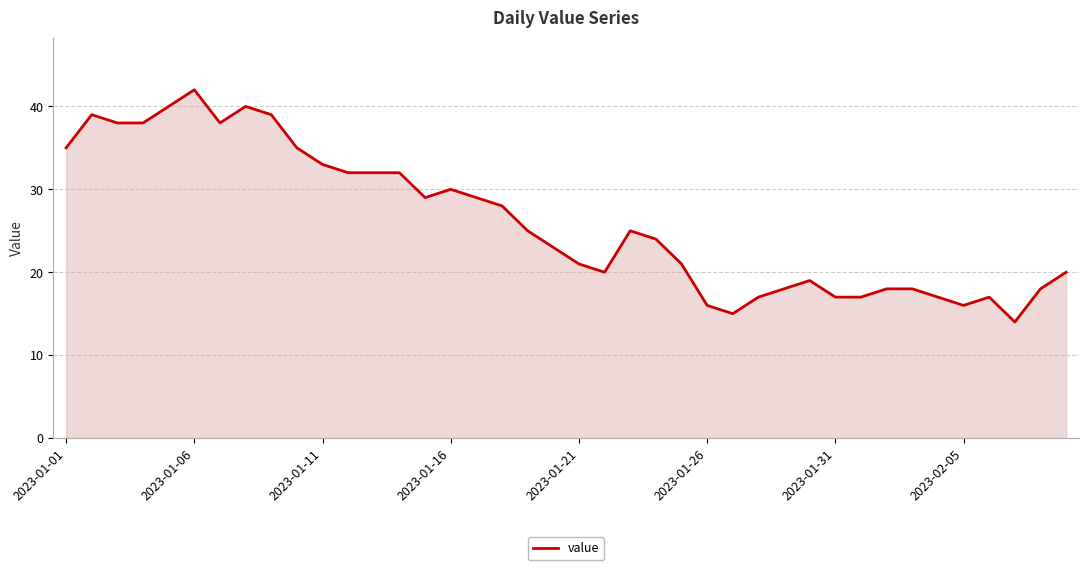

What is the greatest value displayed?

42